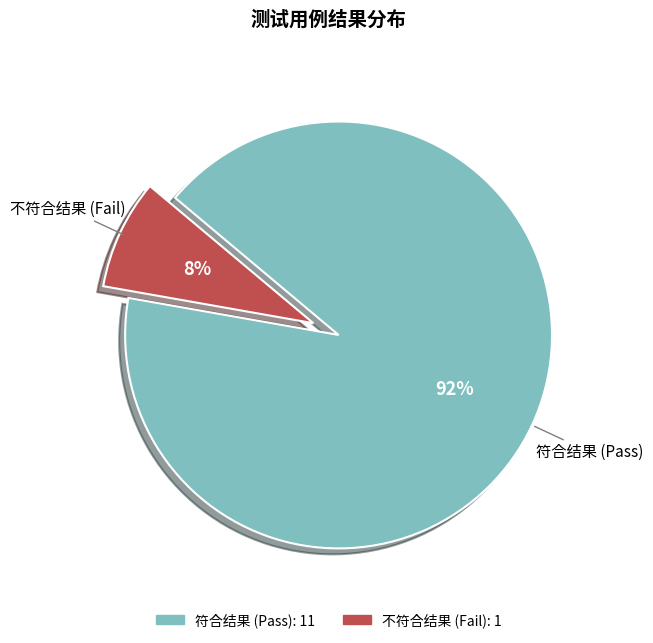

Does any single category account for the majority?

Yes